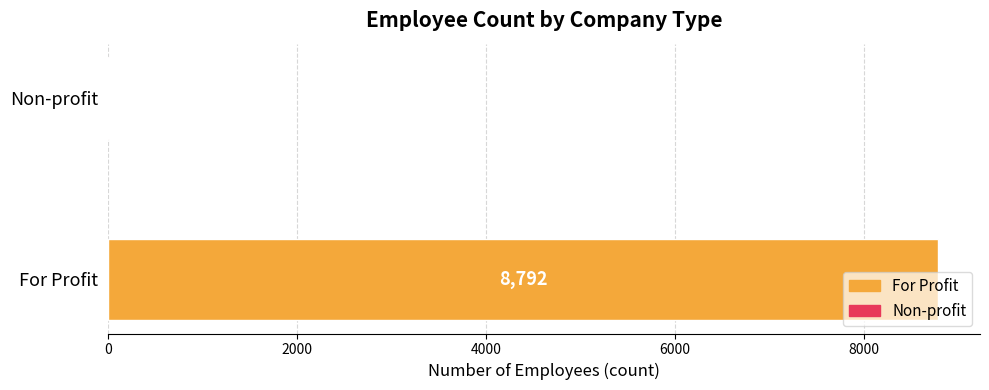

Which has a higher value, For Profit or Non-profit?

For Profit